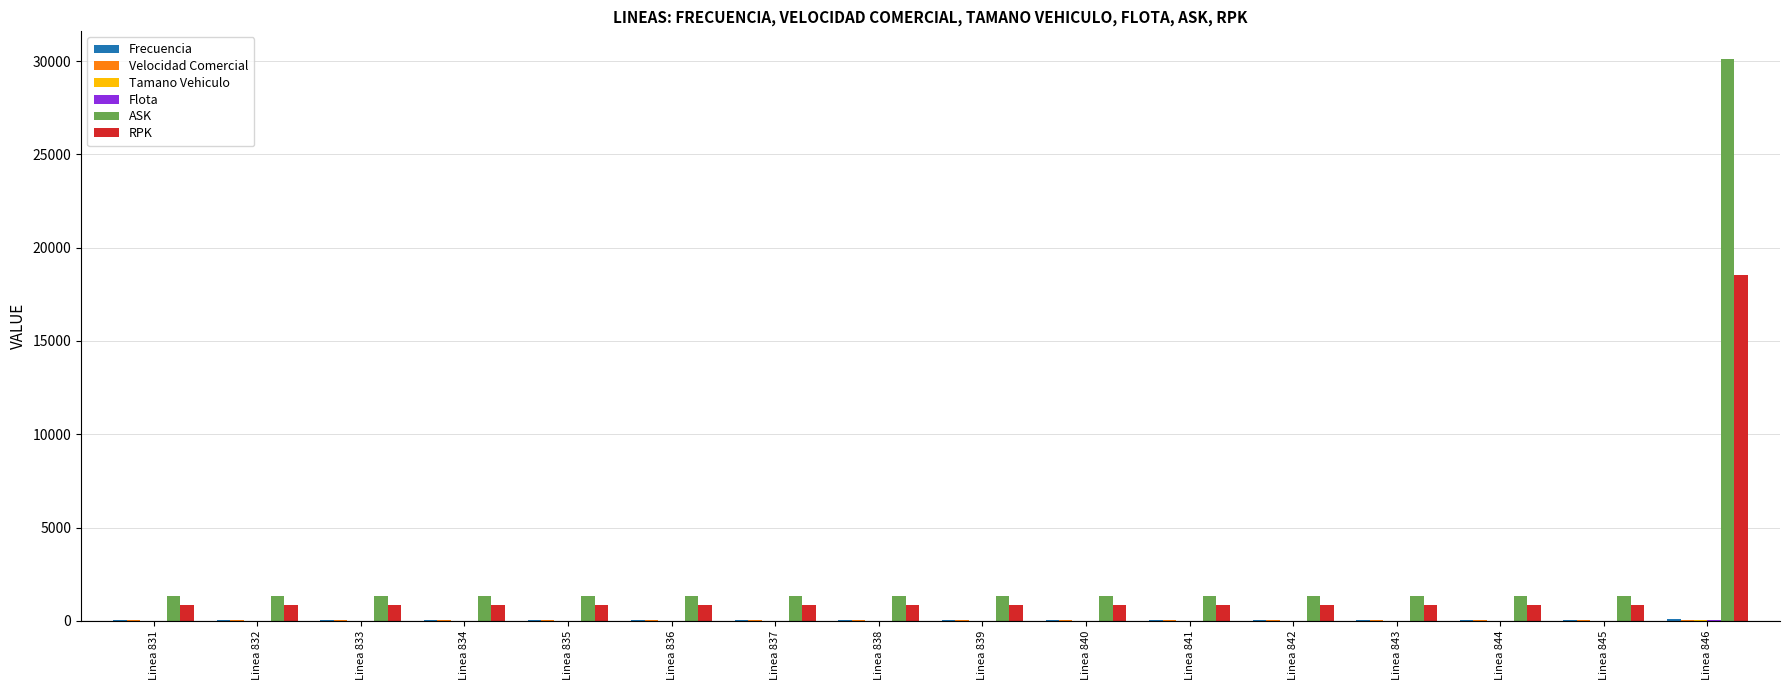

What is the spread (max minus min) of values at Linea 840?

1339.2